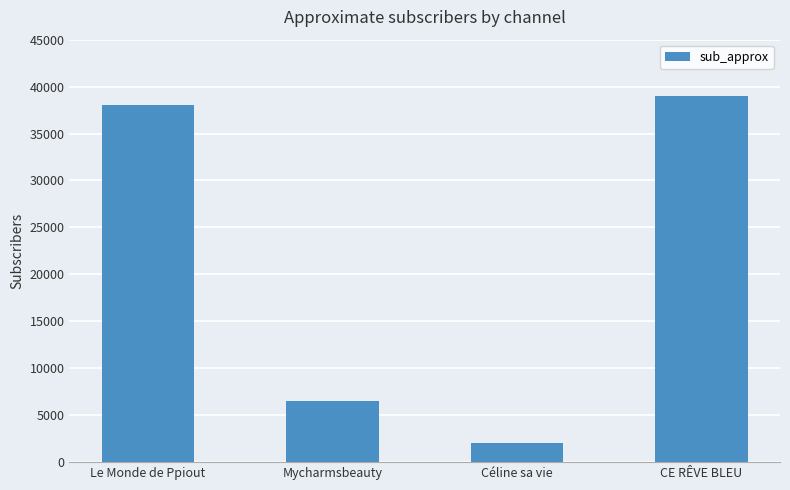

What is the change in value from Céline sa vie to CE RÊVE BLEU?

+37000